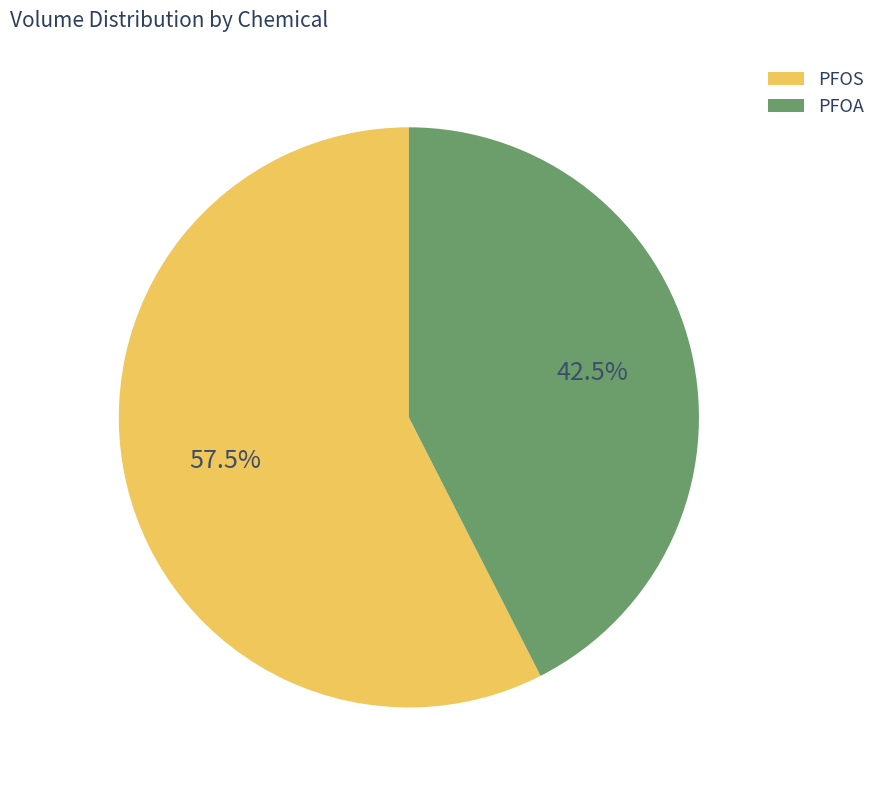

Which category has the smallest portion of the pie?

PFOA